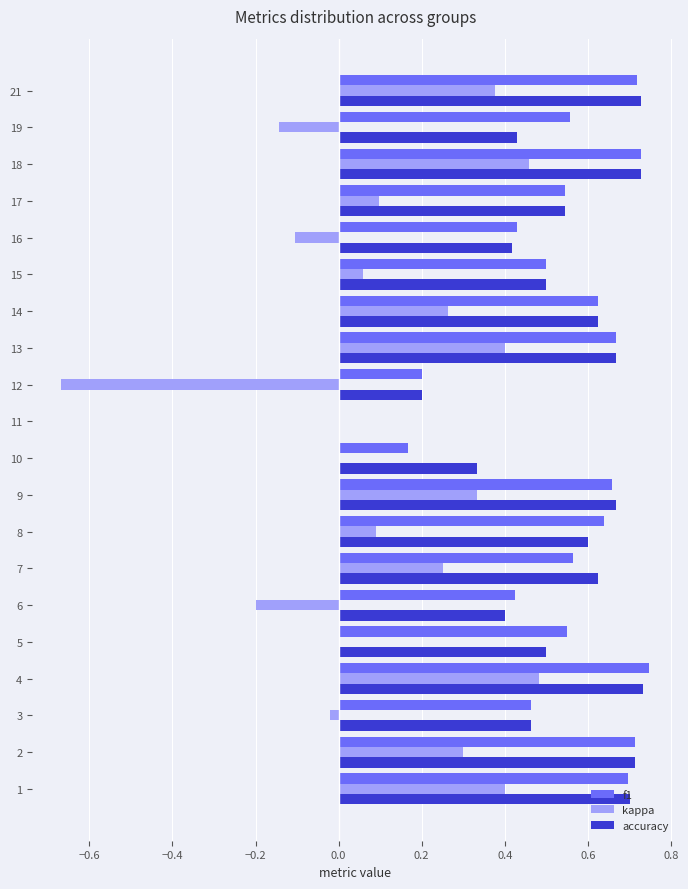

True or false: accuracy has a value of 0.4 at 19.

True